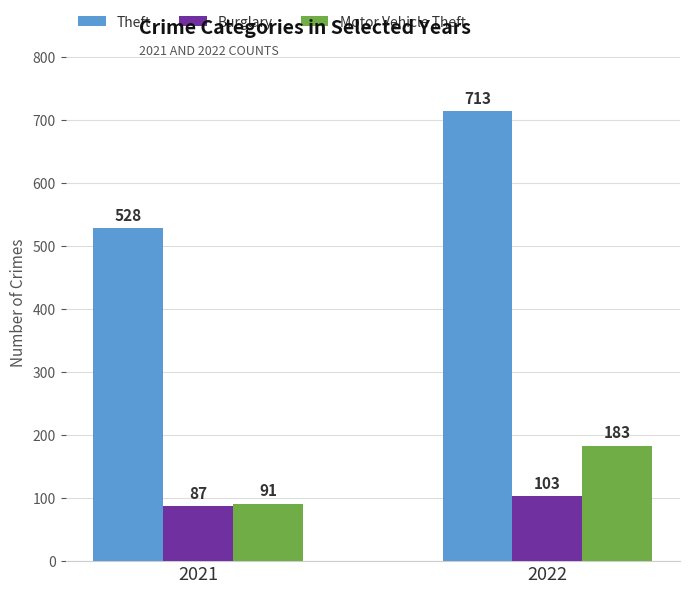

Reading left to right, list all the values displayed in this chart.

Theft: 528	713
Burglary: 87	103
Motor Vehicle Theft: 91	183